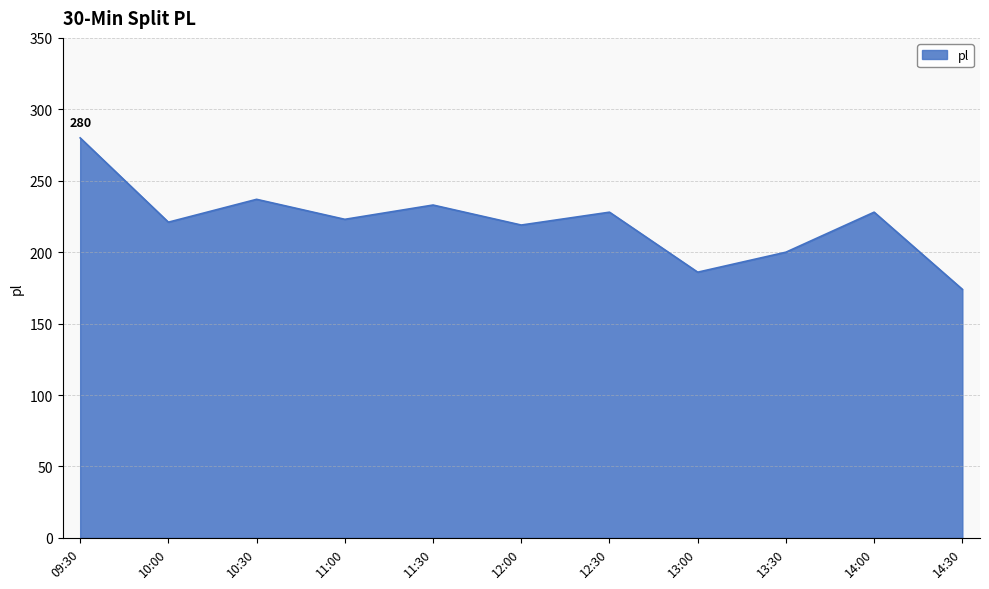

What is the difference between the values at 13:00 and 13:30?

14